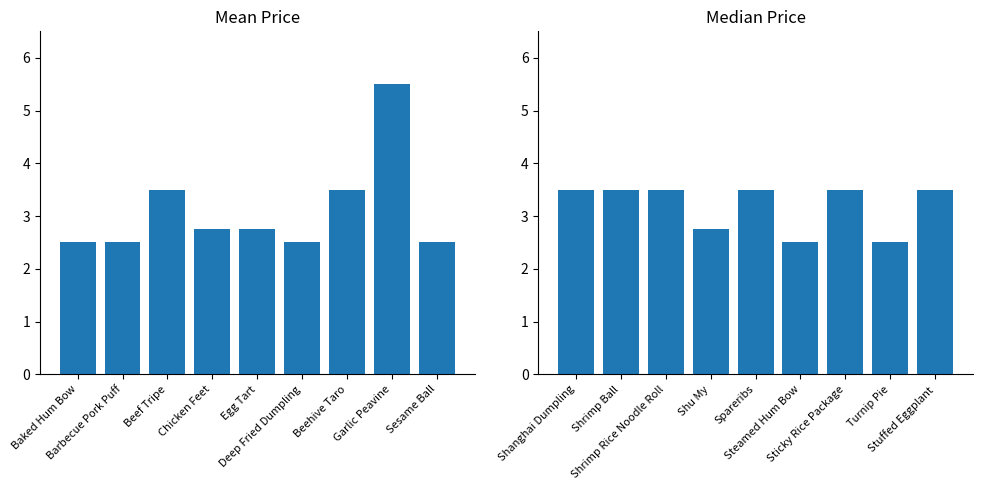

What is the smallest value displayed?

2.5